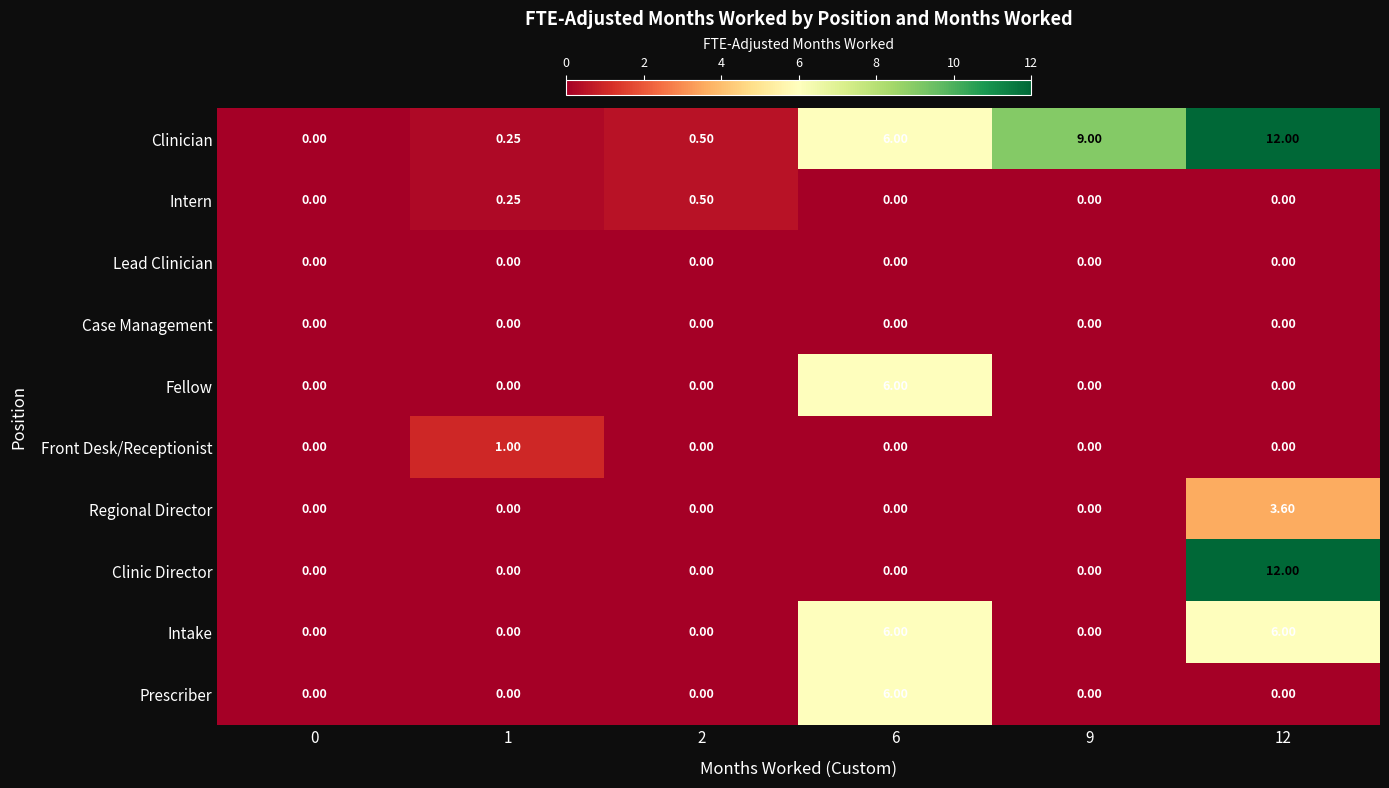

Is the value of Intake at 1 greater than the value of Clinician at 1?

No